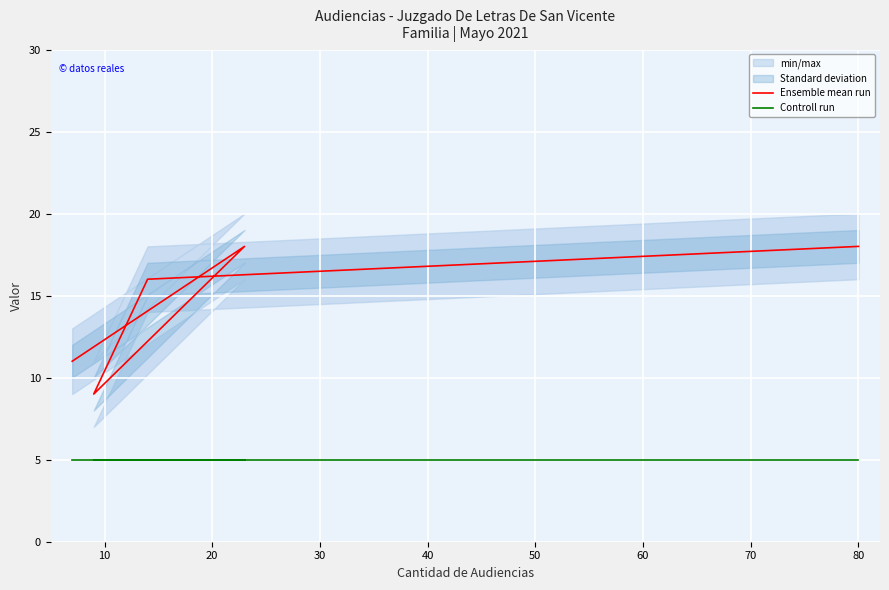

At 40, list the series in order from largest to smallest.

Ensemble mean run, Controll run